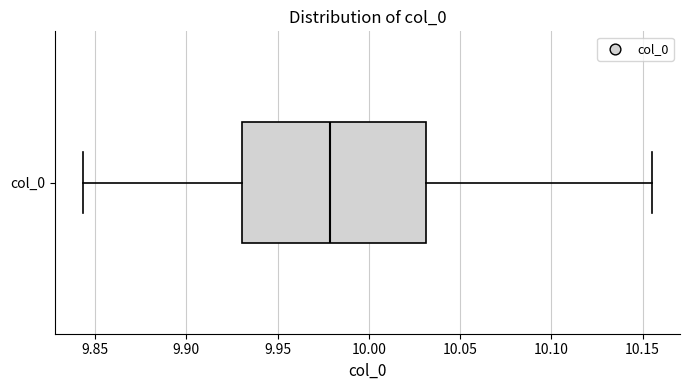

Read this box plot against the x-axis: the position of the median line, the range covered by the box, and the ends of both whiskers. The values are not printed on the chart, so give them approximately, as read against the axis.

median 9.980, box 9.930 to 10.030, whiskers 9.845 to 10.155